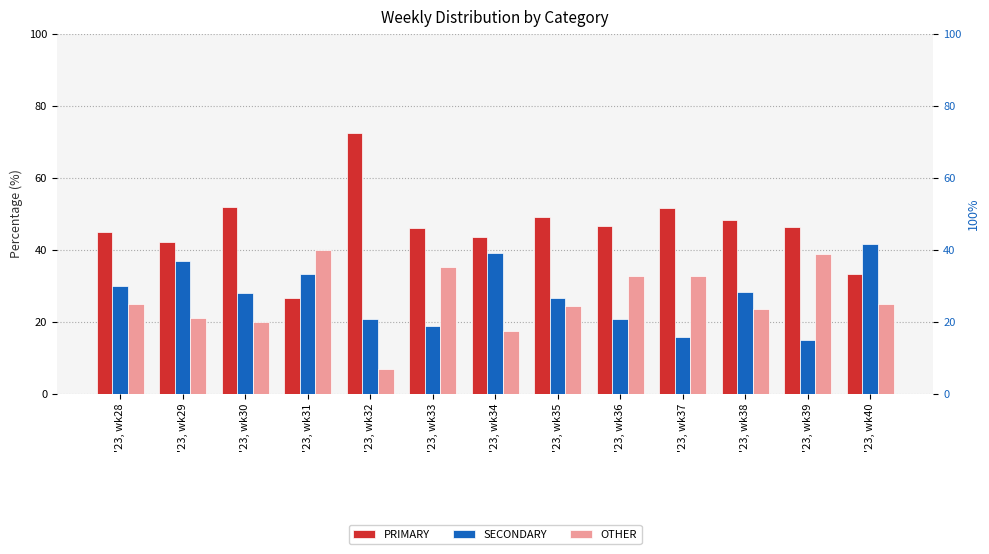

Which has a higher value, '23, wk31 or '23, wk40?

'23, wk40